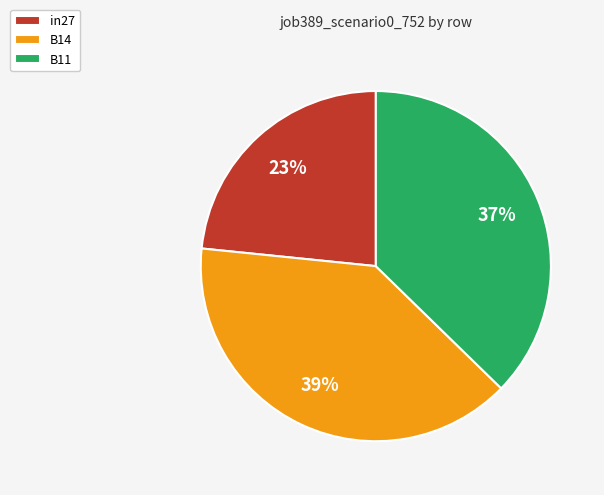

Does in27 account for over 50% of the chart?

No